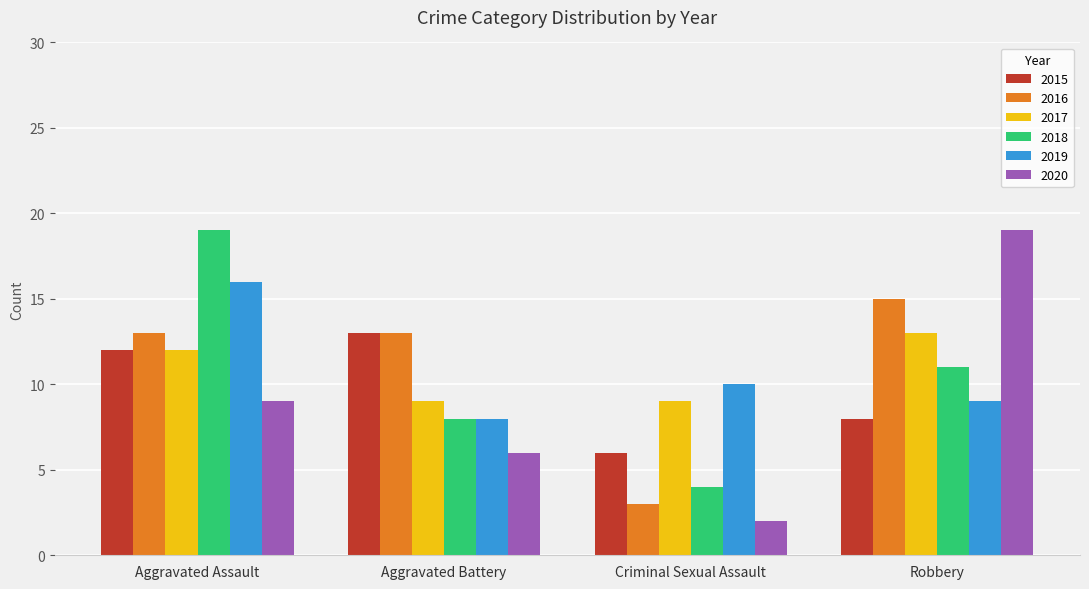

Reading left to right, what are all the values shown in this chart?

2015: 12	13	6	8
2016: 13	13	3	15
2017: 12	9	9	13
2018: 19	8	4	11
2019: 16	8	10	9
2020: 9	6	2	19